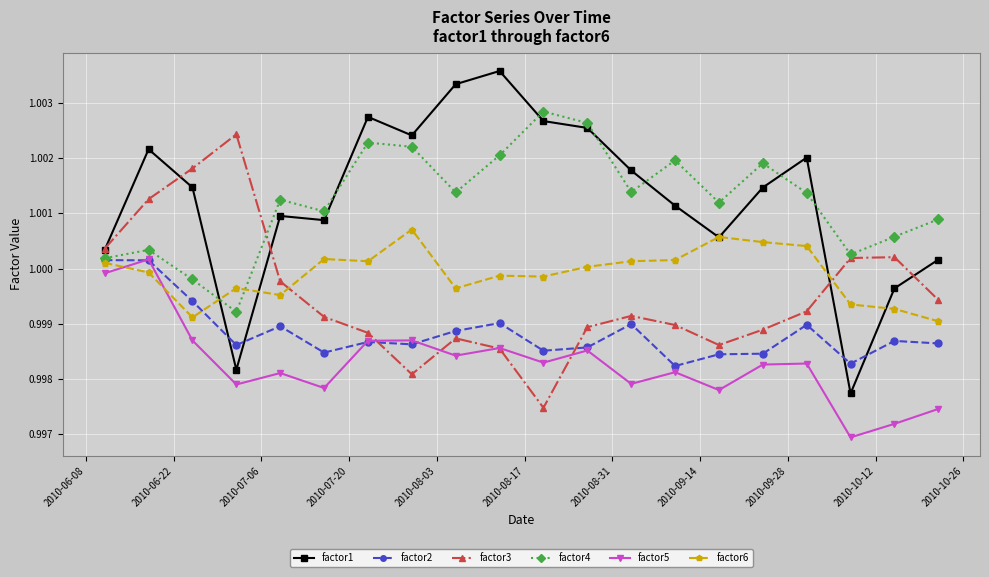

Which series has the widest spread of values?

factor1